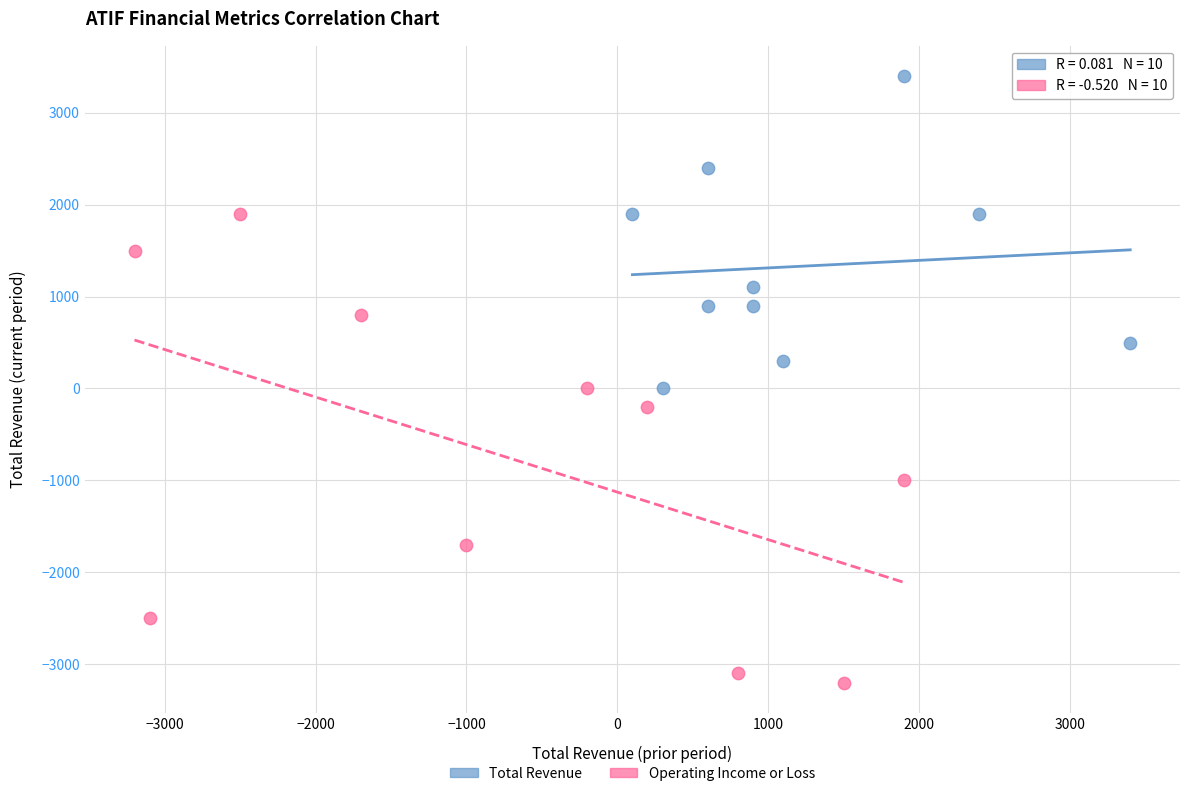

What are all the series names shown in the legend?

Total Revenue, Operating Income or Loss